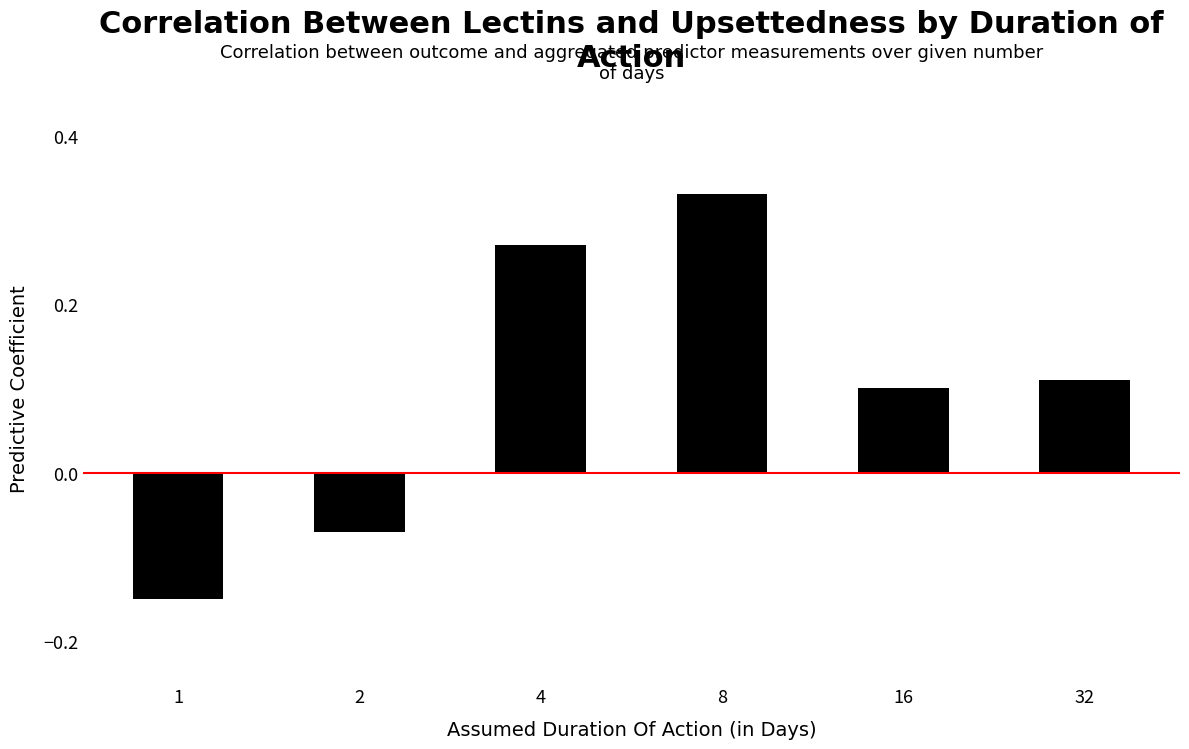

Between 1 and 8, which is larger?

8